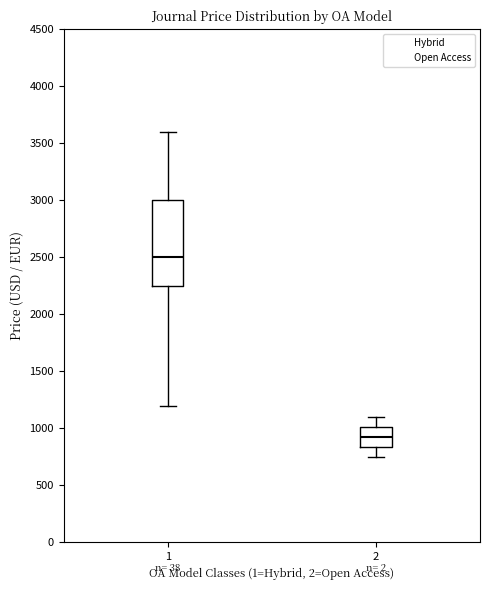

Reading left to right, read every box against the y-axis: the position of its median line, the range the box covers, and the ends of its whiskers. The values are not printed on the chart, so give them approximately, as read against the axis.

1: median 2500, box 2250 to 3000, whiskers 1200 to 3600
2: median 950, box 850 to 1000, whiskers 750 to 1100